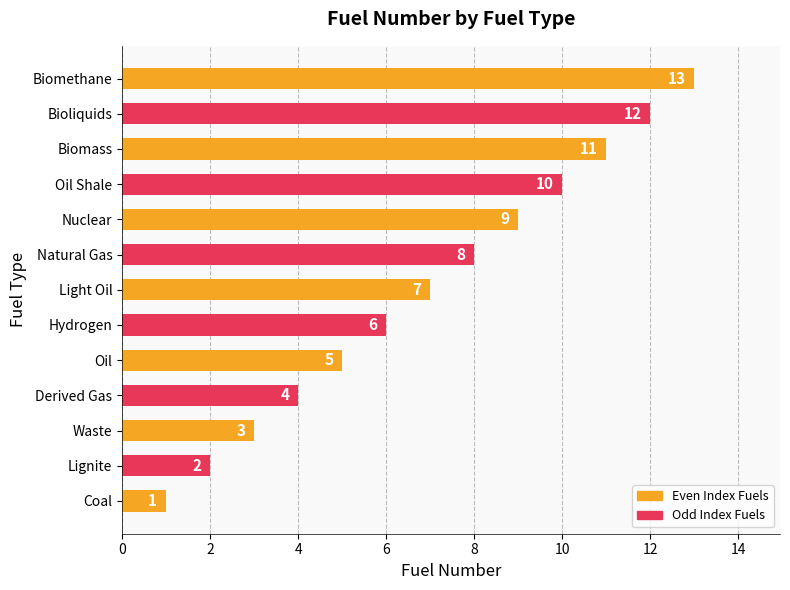

Count the number of categories in the chart.

13